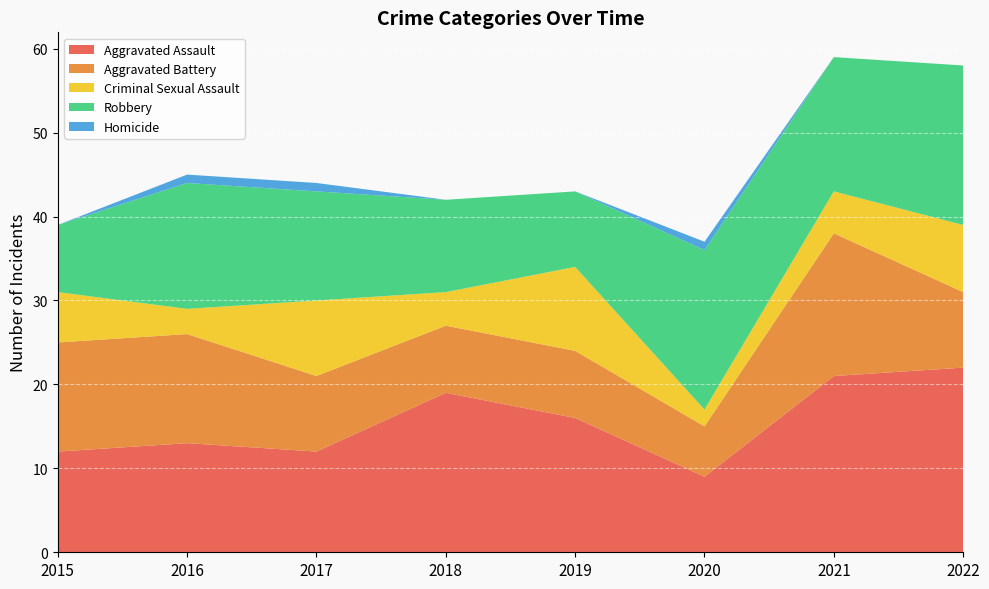

Reading left to right, what are all the values shown in this chart?

Aggravated Assault: 2015=12	2016=13	2017=12	2018=19	2019=16	2020=9	2021=21	2022=22
Aggravated Battery: 2015=13	2016=13	2017=9	2018=8	2019=8	2020=6	2021=17	2022=9
Criminal Sexual Assault: 2015=6	2016=3	2017=9	2018=4	2019=10	2020=2	2021=5	2022=8
Robbery: 2015=8	2016=15	2017=13	2018=11	2019=9	2020=19	2021=16	2022=19
Homicide: 2015=0	2016=1	2017=1	2018=0	2019=0	2020=1	2021=0	2022=0